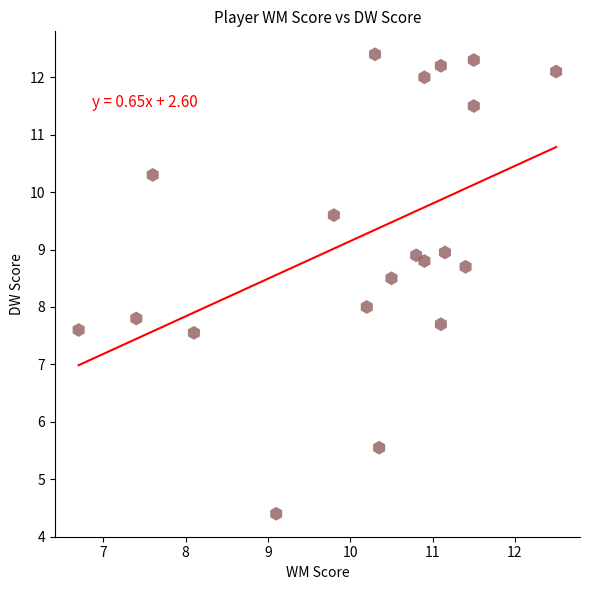

What is the range of Y values (max minus min)?

8.0